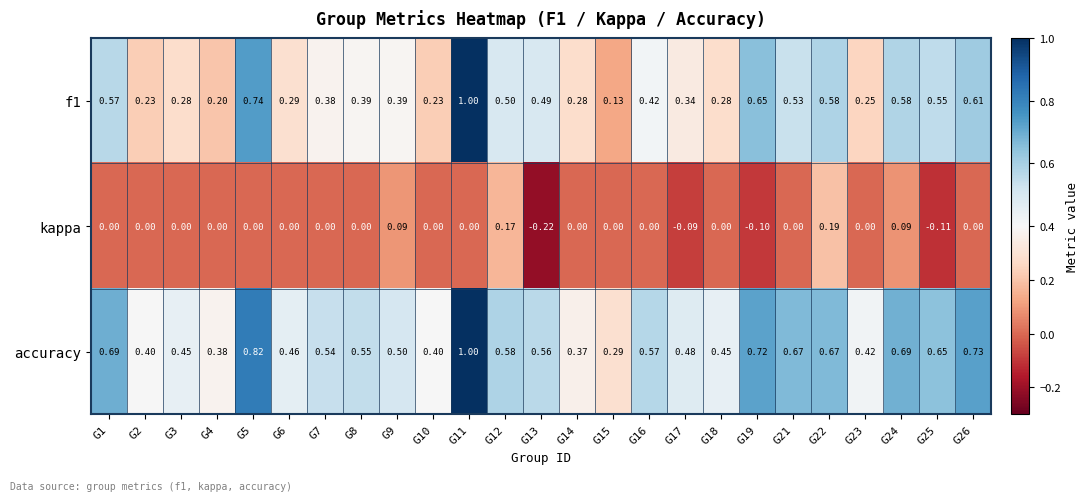

Is the value of kappa at G14 greater than the value of accuracy at G26?

No